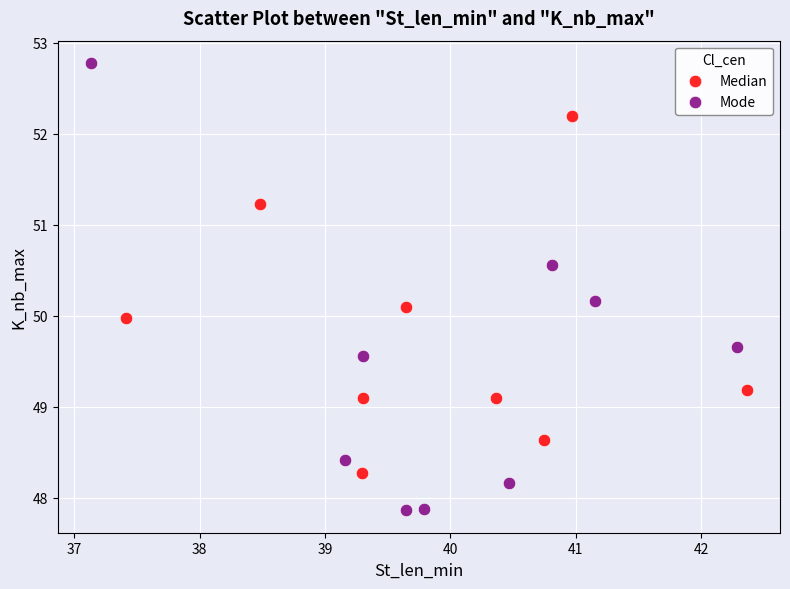

Which series contains the lowest Y value?

Mode